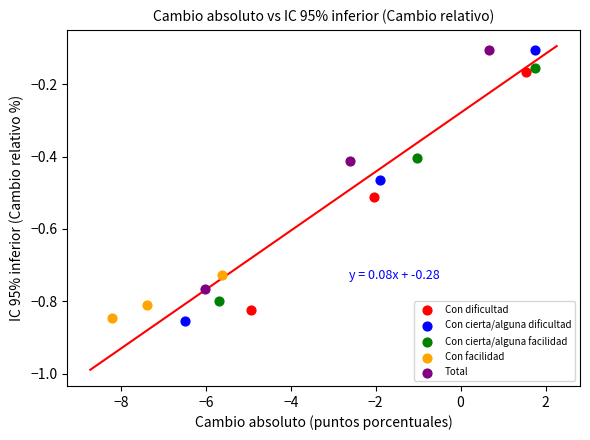

Which series has the largest Y range (max minus min)?

Con cierta/alguna dificultad